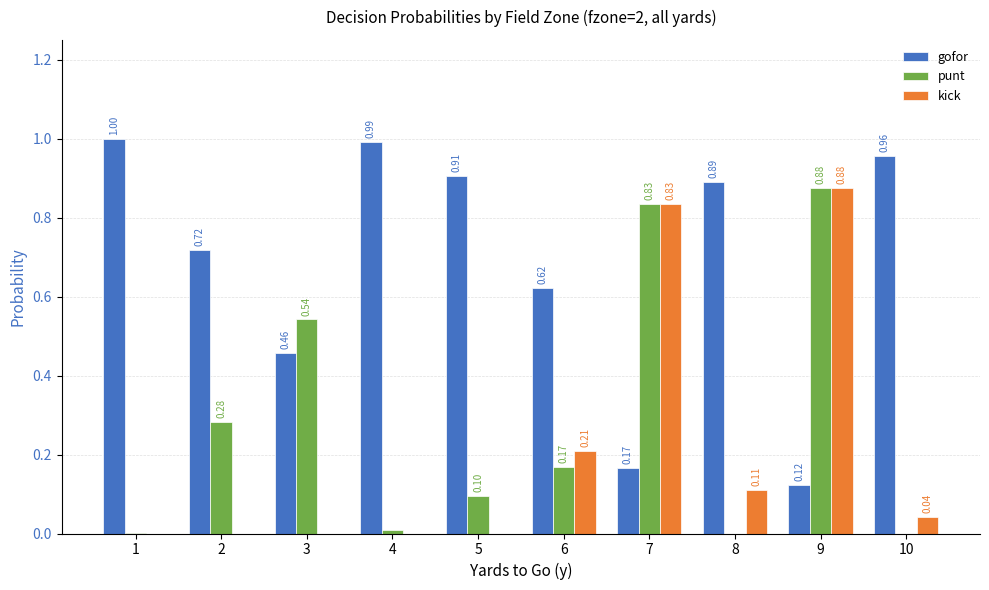

How many groups of bars are there?

10